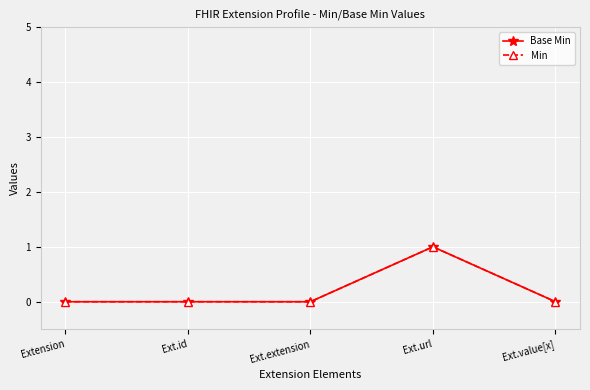

Which series has the widest spread of values?

Base Min